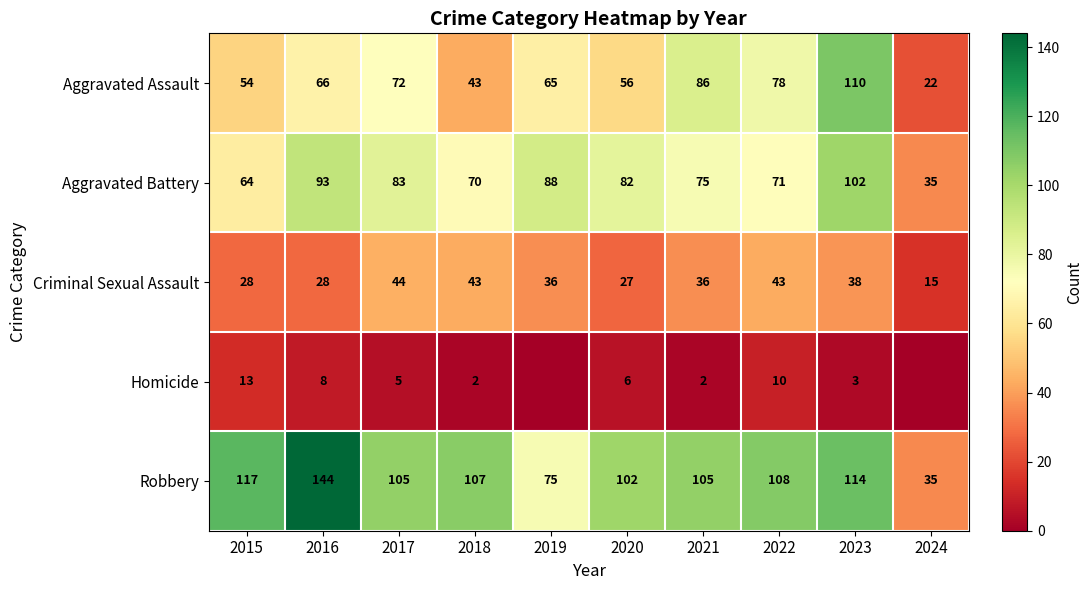

At which category is the sum across all series the highest?

2023